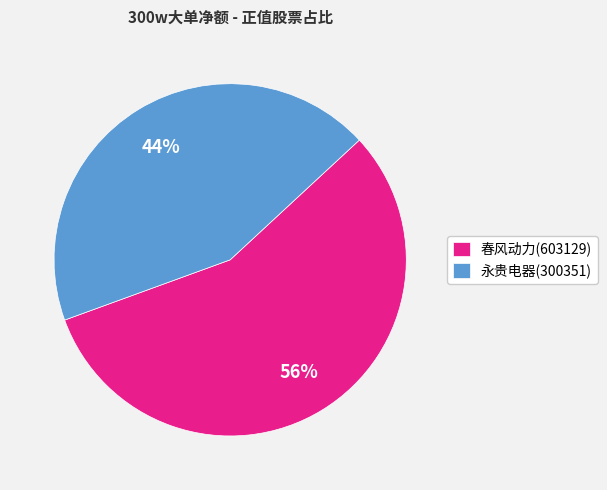

Is the sum of 春风动力(603129) and 永贵电器(300351) greater than half?

Yes